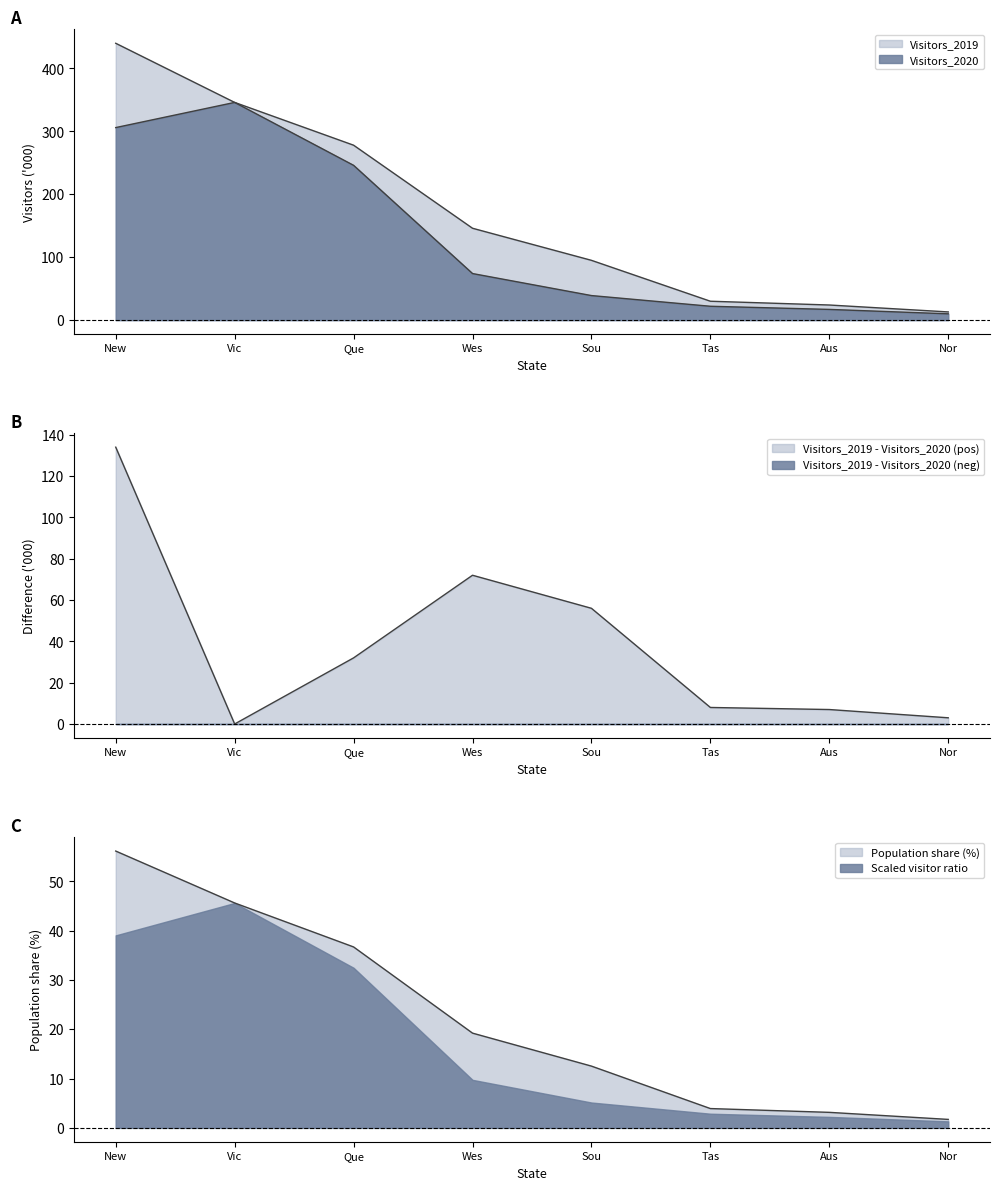

What is the difference between the maximum and minimum values in the Population_pct series?

54.4